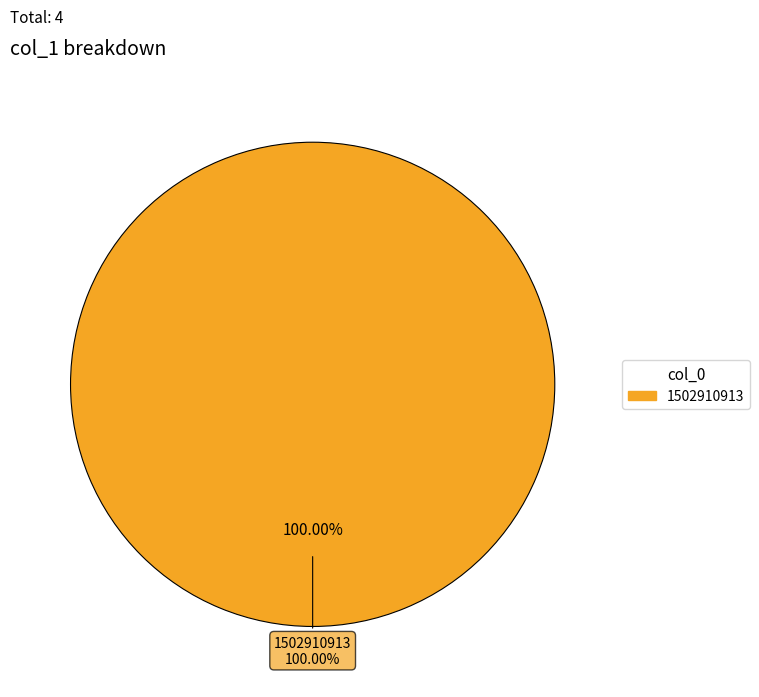

To the nearest percent, what is the difference between the 1502910913 and 1488831305 slice percentages?

100%